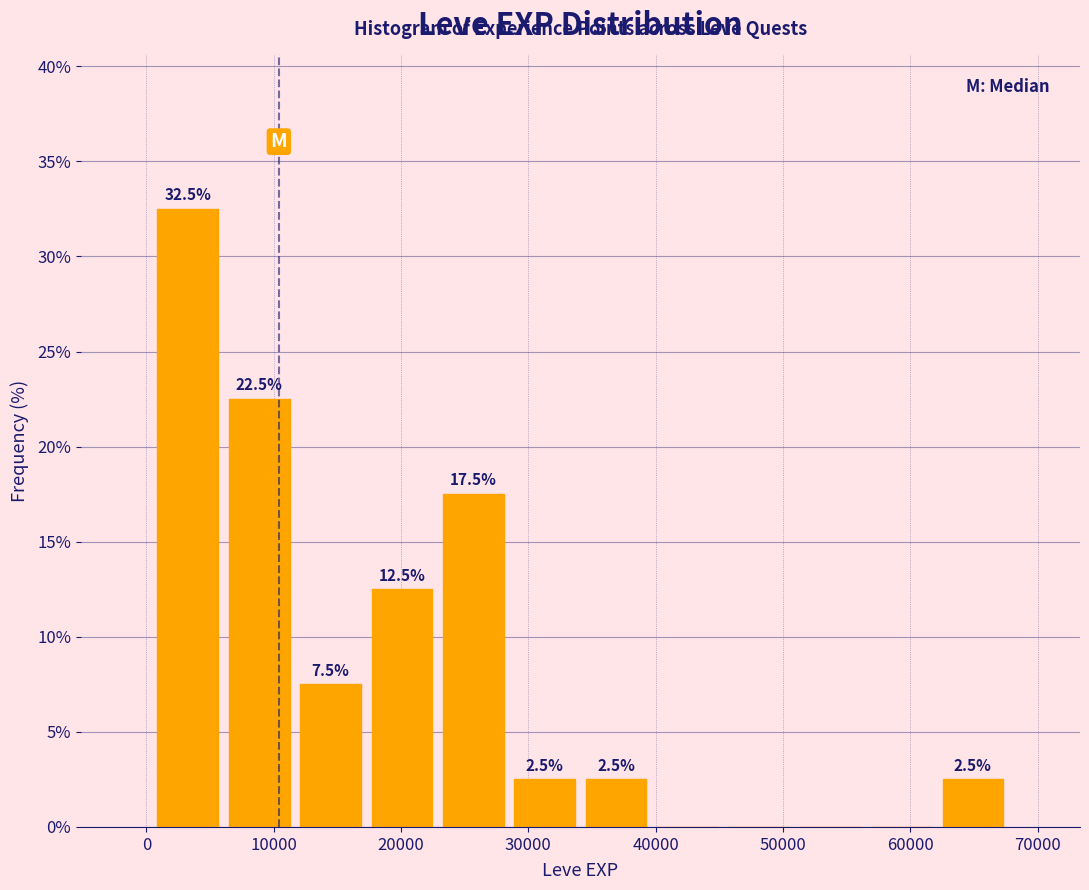

Over which range of the x-axis is the bar tallest?

0 to 6000